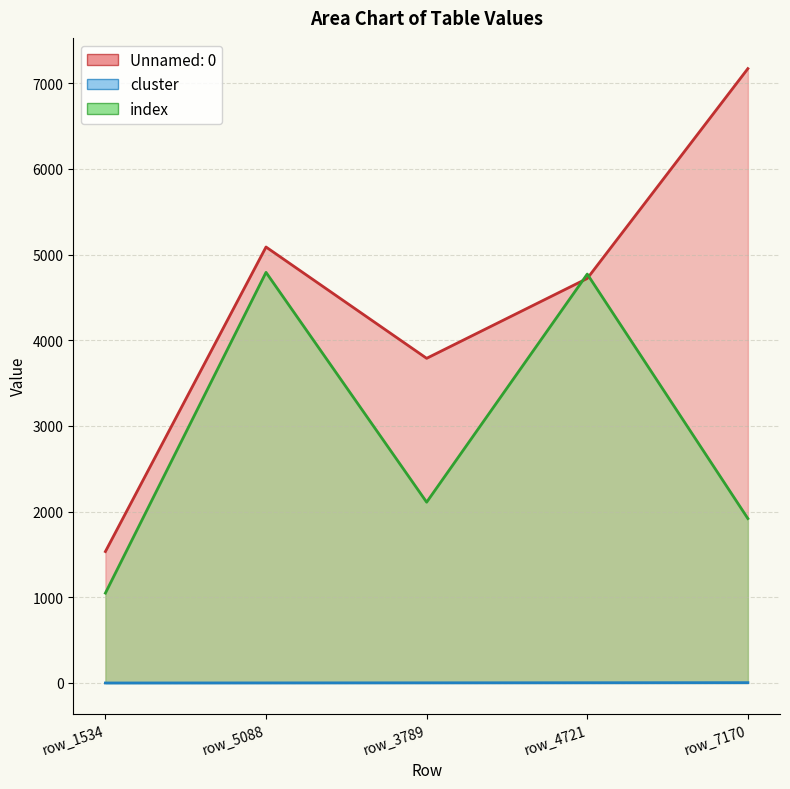

What is the spread (max minus min) of values at row_3789?

3787